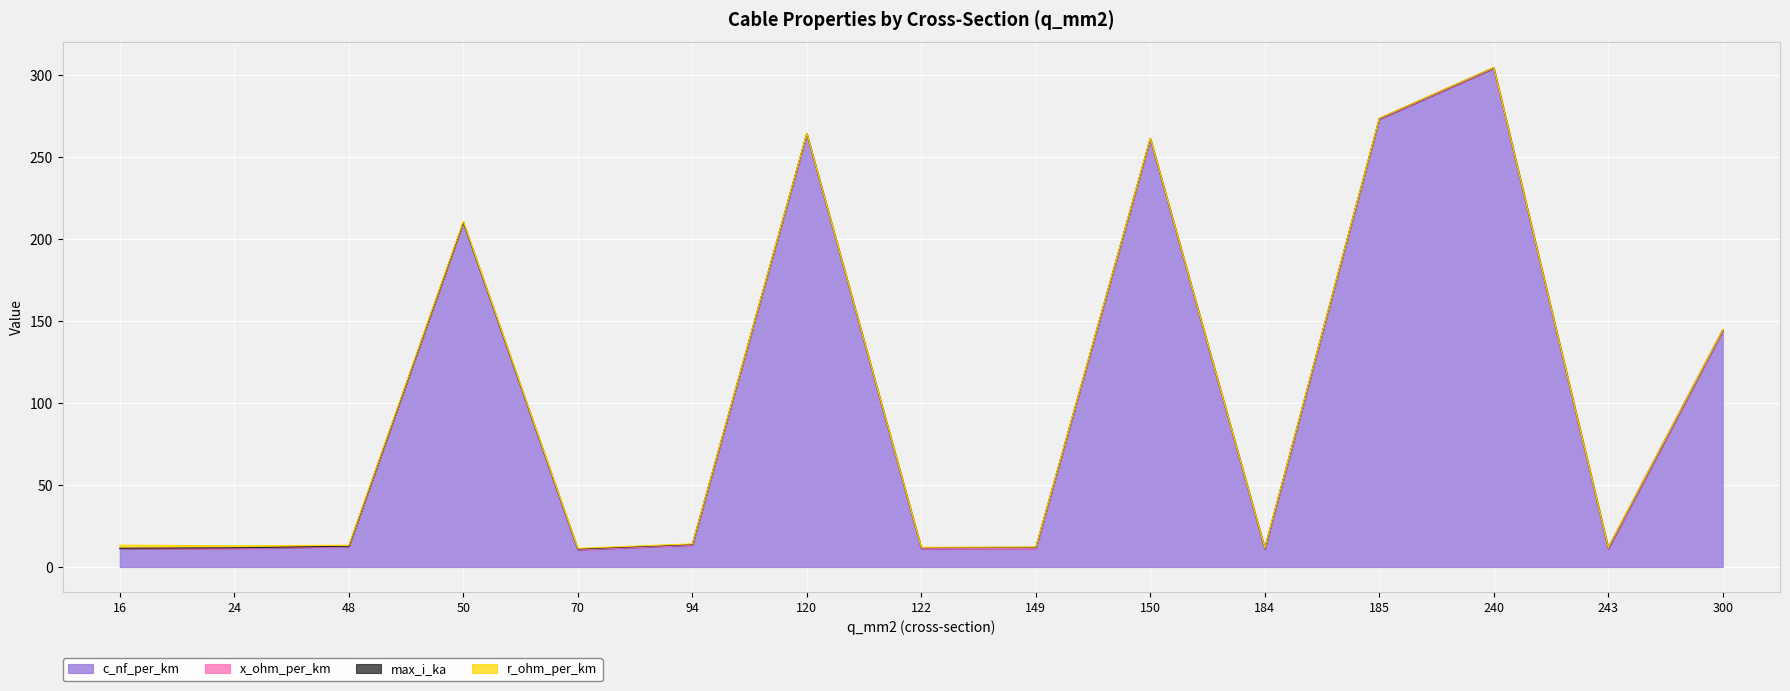

Reading left to right, transcribe all the data shown in this chart.

c_nf_per_km: 16=11.0	24=11.2	48=12.2	50=210.0	70=10.4	94=13.2	120=264.0	122=11.1	149=11.2	150=261.0	184=10.8	185=273.0	240=304.0	243=11.0	300=144.0
x_ohm_per_km: 16=0.3	24=0.3	48=0.3	50=0.1	70=0.3	94=0.3	120=0.1	122=0.3	149=0.3	150=0.1	184=0.3	185=0.1	240=0.1	243=0.3	300=0.1
max_i_ka: 16=0.1	24=0.1	48=0.2	50=0.1	70=0.3	94=0.3	120=0.2	122=0.4	149=0.5	150=0.3	184=0.5	185=0.4	240=0.4	243=0.6	300=0.6
r_ohm_per_km: 16=1.9	24=1.2	48=0.6	50=0.6	70=0.4	94=0.3	120=0.2	122=0.2	149=0.2	150=0.2	184=0.2	185=0.2	240=0.1	243=0.1	300=0.1